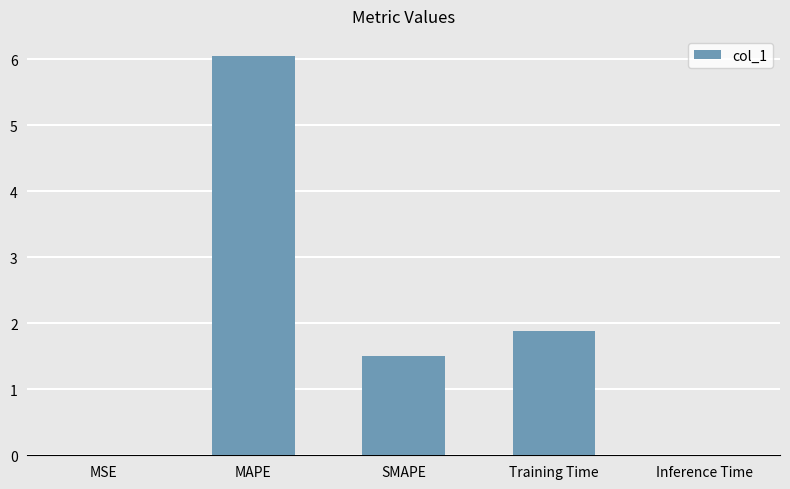

Where is the data nearest to the value 3?

Training Time